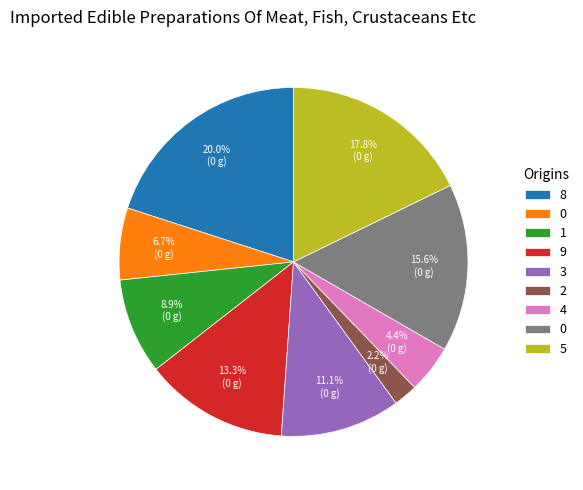

Is there any slice that represents more than half of the pie?

No